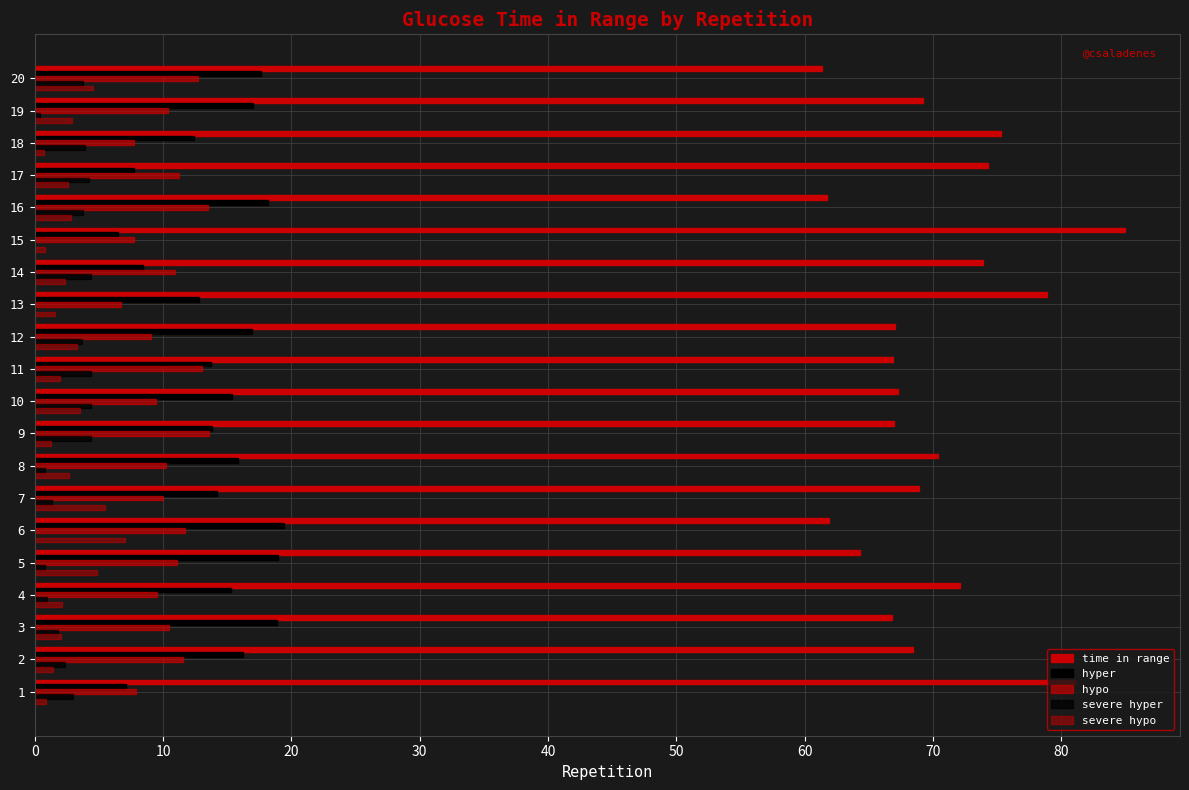

How many series are shown in this chart?

5